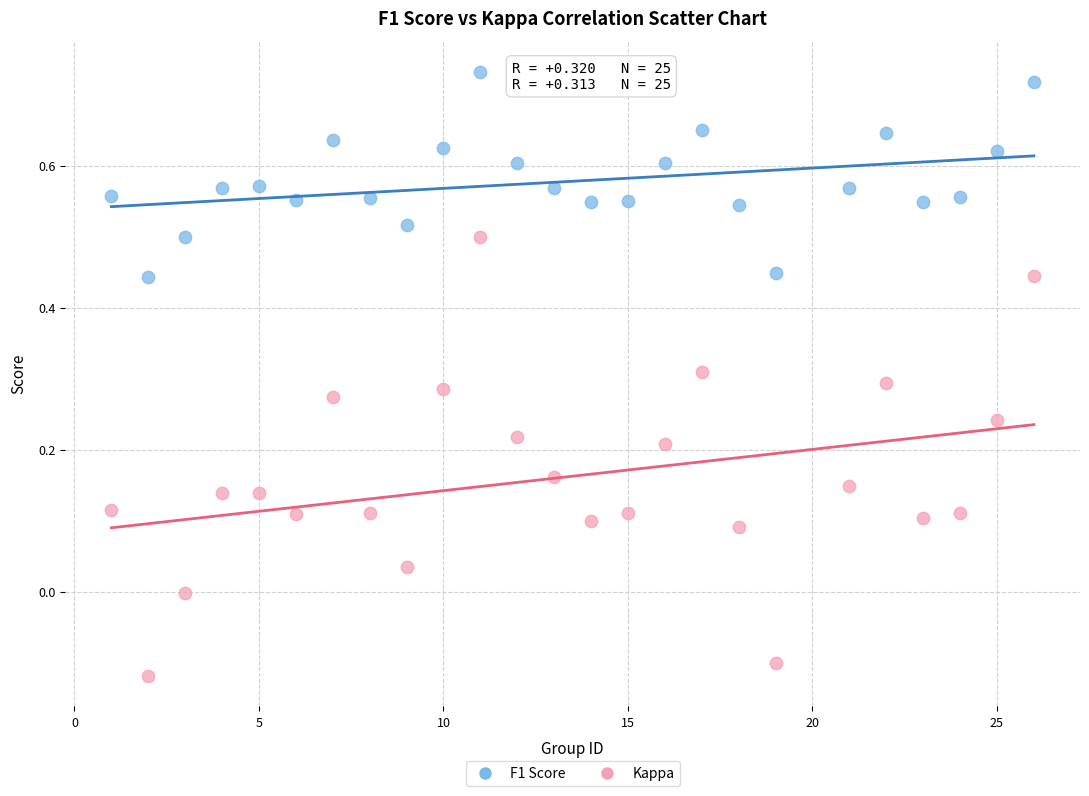

Which series has the largest Y range (max minus min)?

Kappa